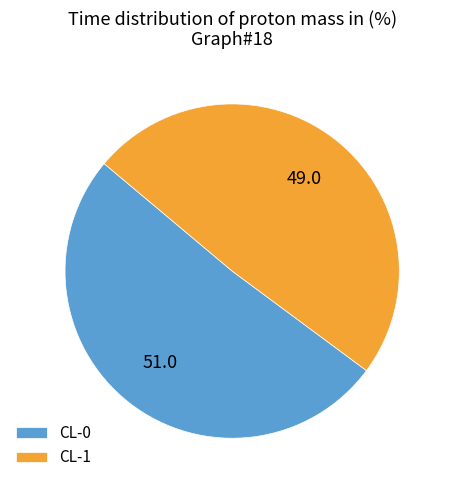

Rank the categories by value from lowest to highest.

CL-1, CL-0